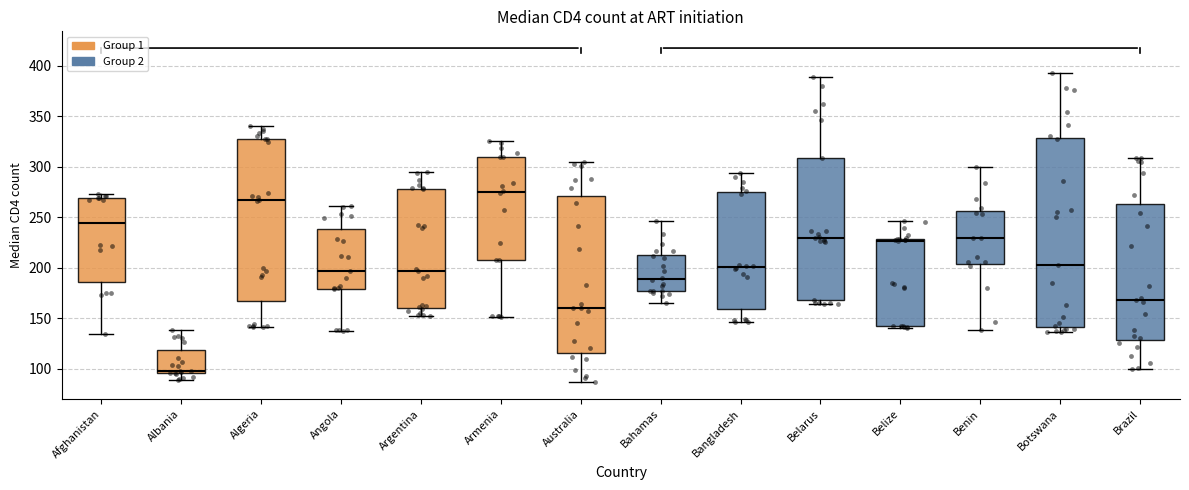

Reading left to right, transcribe this box plot: for each box, give where its median line is, the range the box spans, and where its two whiskers end, as read against the y-axis. The values are not printed on the chart, so give them approximately, as read against the axis.

Afghanistan: median 245, box 185 to 270, whiskers 135 to 275
Albania: median 100, box 95 to 120, whiskers 90 to 140
Algeria: median 265, box 165 to 330, whiskers 140 to 340
Angola: median 195, box 180 to 240, whiskers 140 to 260
Argentina: median 195, box 160 to 280, whiskers 155 to 295
Armenia: median 275, box 210 to 310, whiskers 150 to 325
Australia: median 160, box 115 to 270, whiskers 85 to 305
Bahamas: median 190, box 175 to 215, whiskers 165 to 245
Bangladesh: median 200, box 160 to 275, whiskers 145 to 295
Belarus: median 230, box 170 to 310, whiskers 165 to 390
Belize: median 225, box 145 to 230, whiskers 140 to 245
Benin: median 230, box 205 to 255, whiskers 140 to 300
Botswana: median 205, box 140 to 330, whiskers 135 to 395
Brazil: median 170, box 130 to 265, whiskers 100 to 310